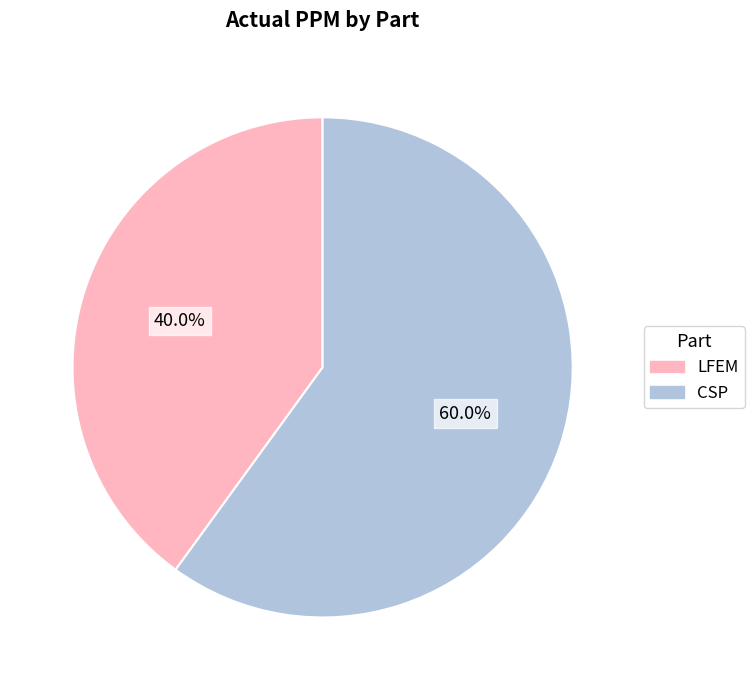

To the nearest percent, what is the difference between the largest and smallest slice percentages?

20%